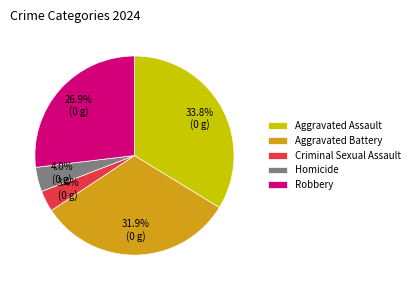

Is it true that Robbery is 12% of the pie?

False